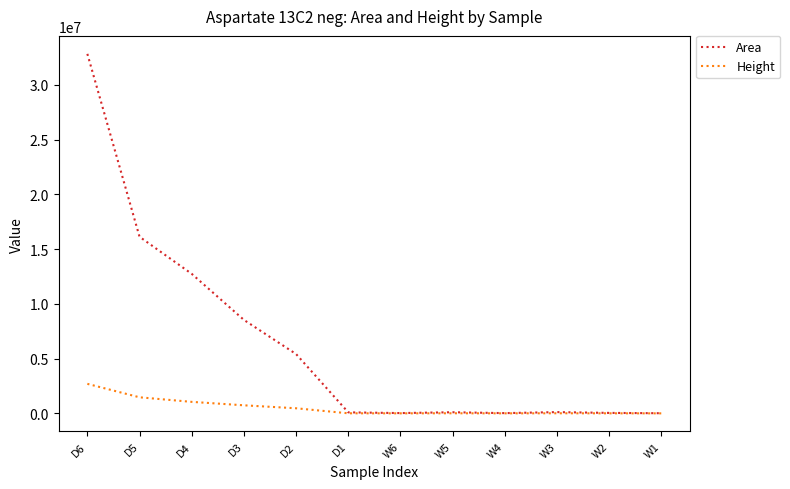

Is it true that Height equals 1468616 at D5?

True